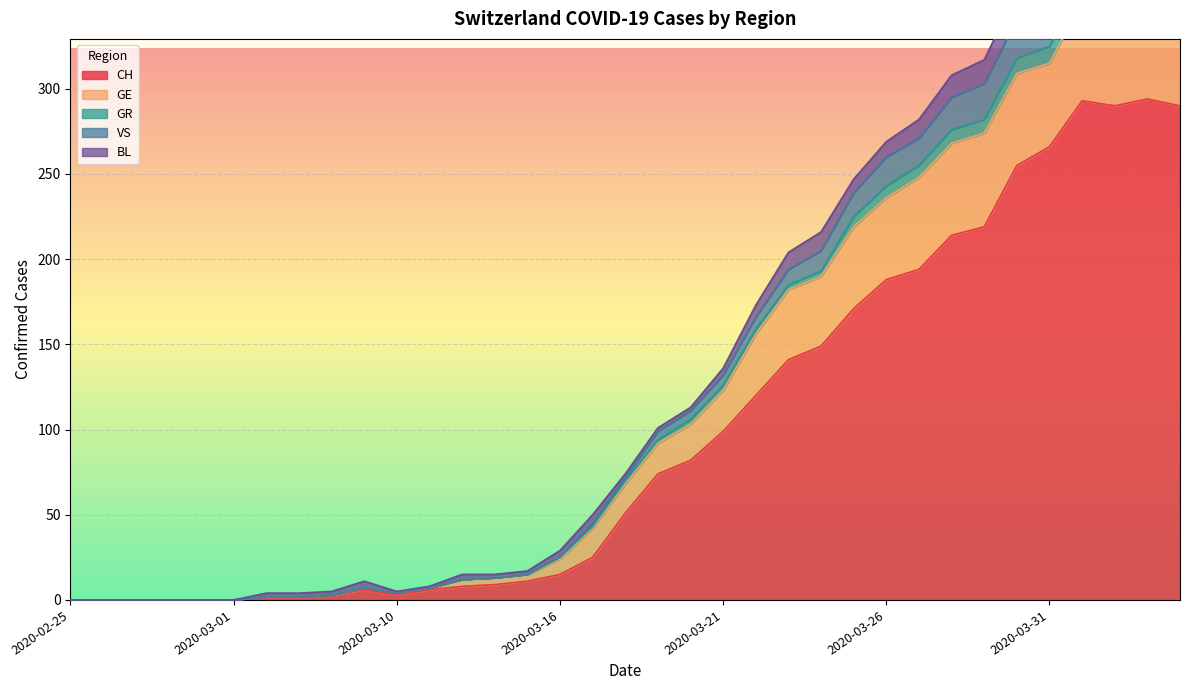

True or false: GR has a value of 78 at 2020-03-17.

False